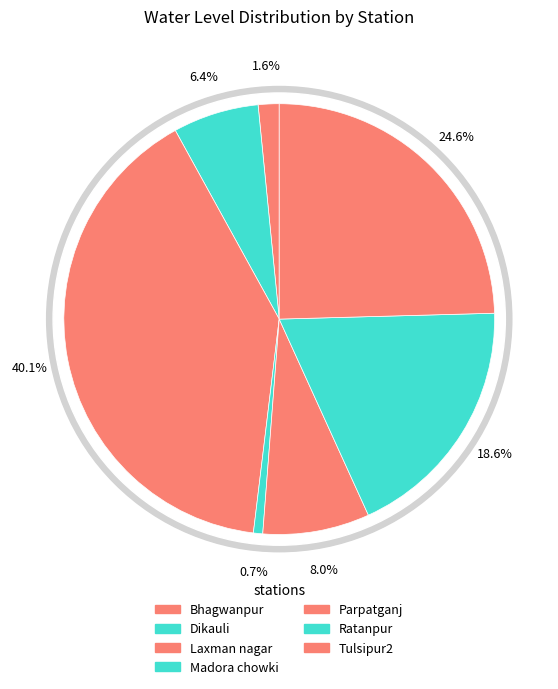

To the nearest percent, what portion does Dikauli represent?

6%